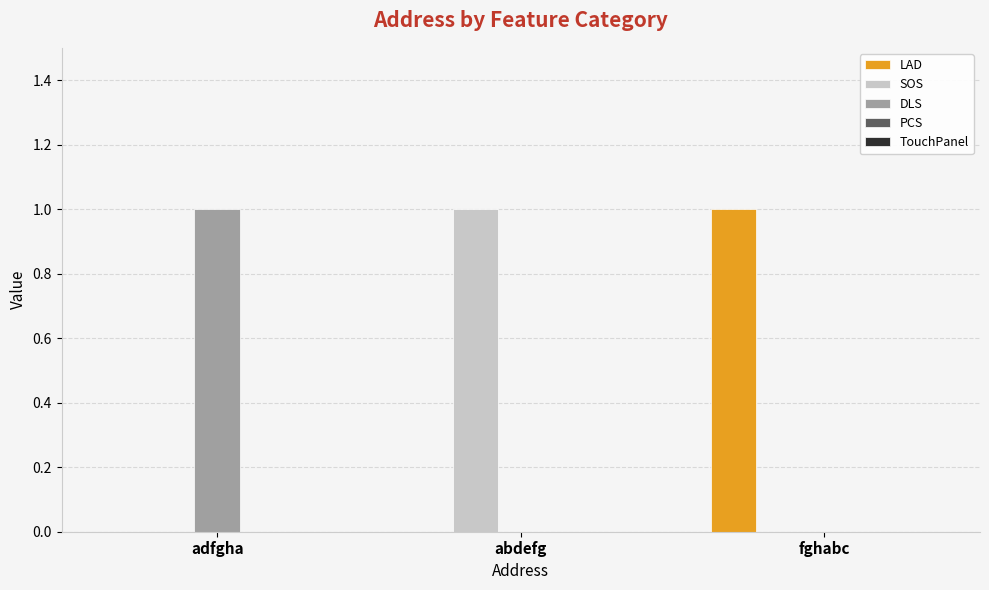

The SOS series shows 0 at fghabc. True or false?

True